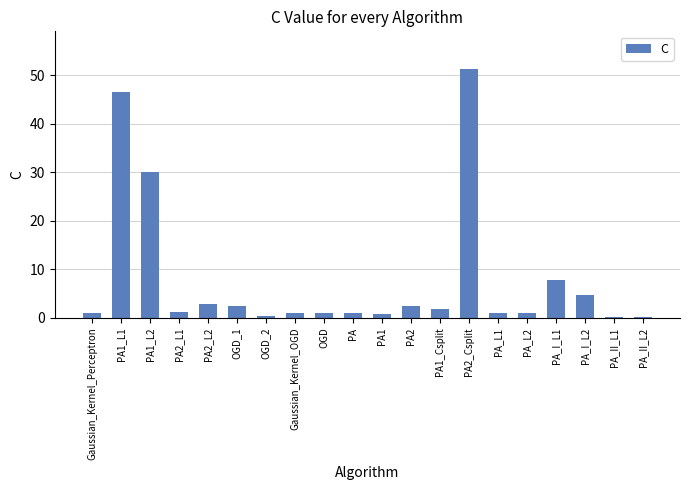

Which category has the highest value across all series?

PA2_Csplit